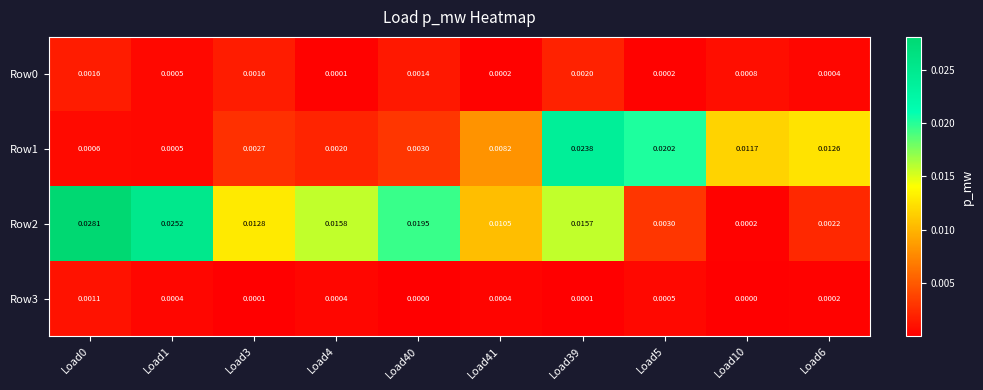

Is the value of Row3 at Load39 greater than the value of Row0 at Load3?

No